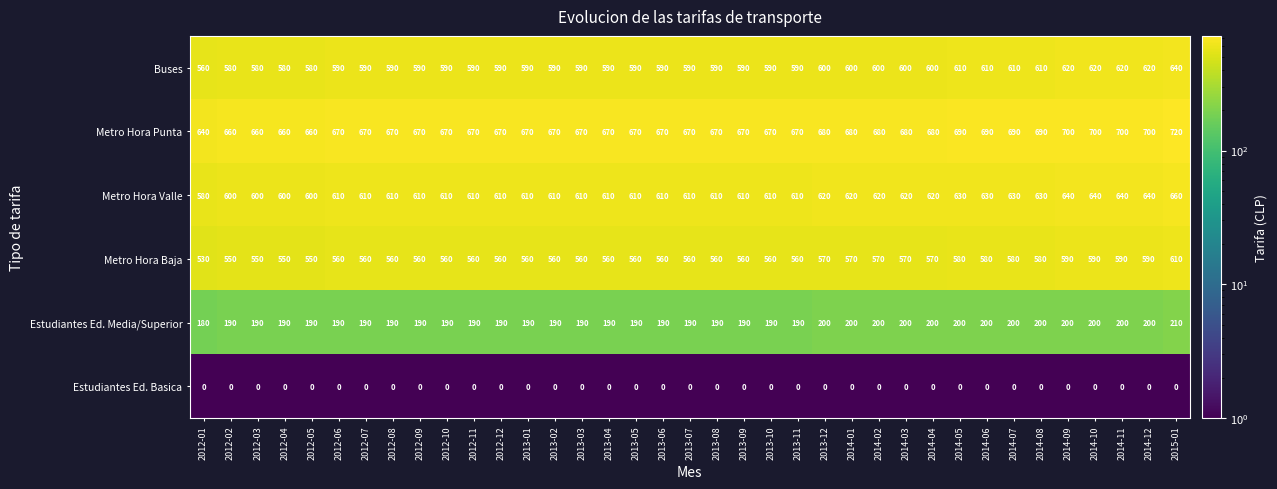

What is the spread (max minus min) of values at 2012-01?

640